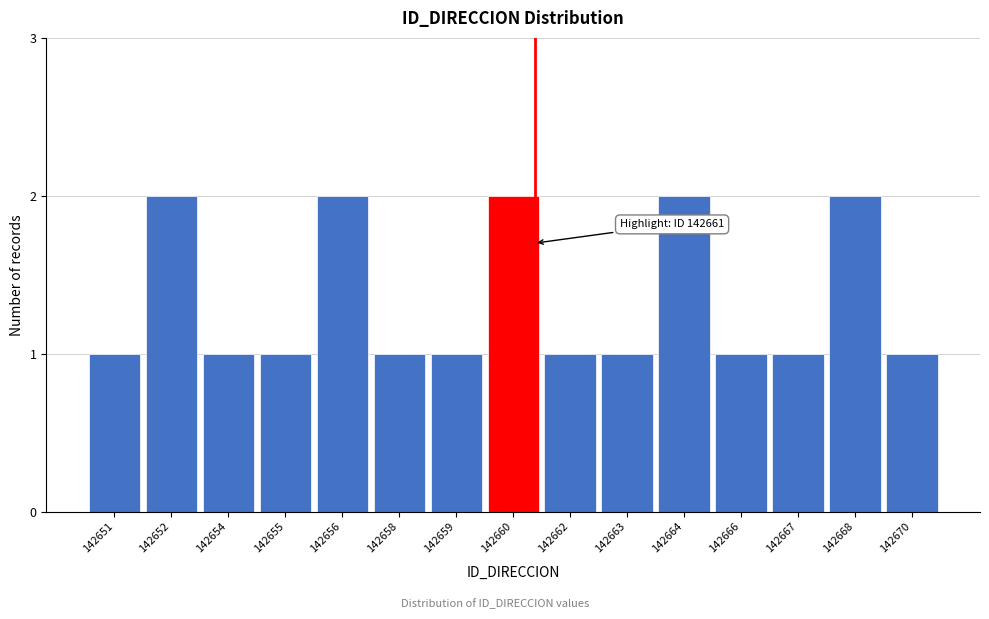

Reading right to left, transcribe all the data shown in this chart.

142670=1	142668=2	142667=1	142666=1	142664=2	142663=1	142662=1	142660=2	142659=1	142658=1	142656=2	142655=1	142654=1	142652=2	142651=1